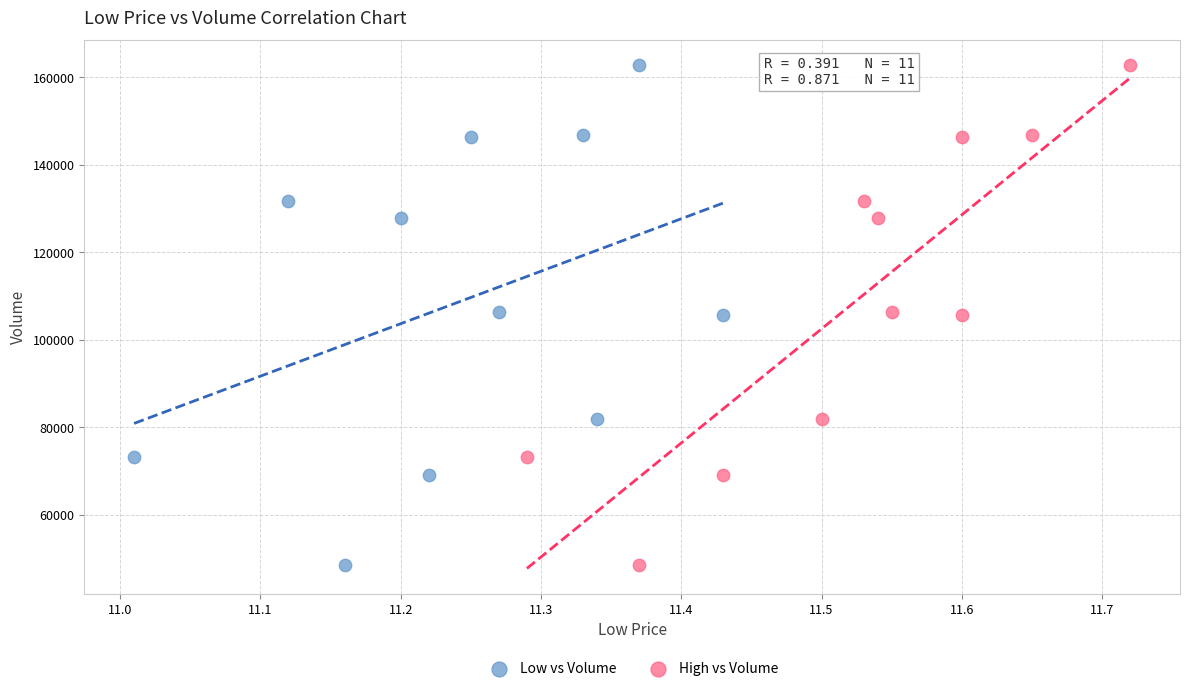

What are all the series names shown in the legend?

Low vs Volume, High vs Volume